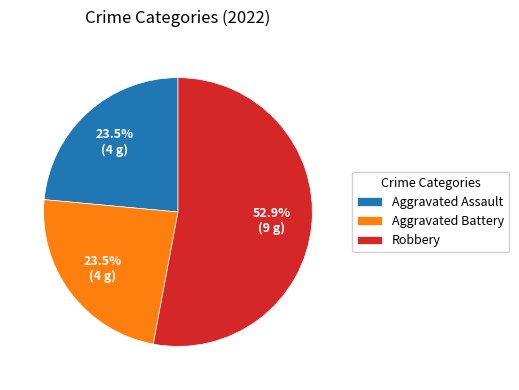

To the nearest percent, what is the average slice percentage?

33%